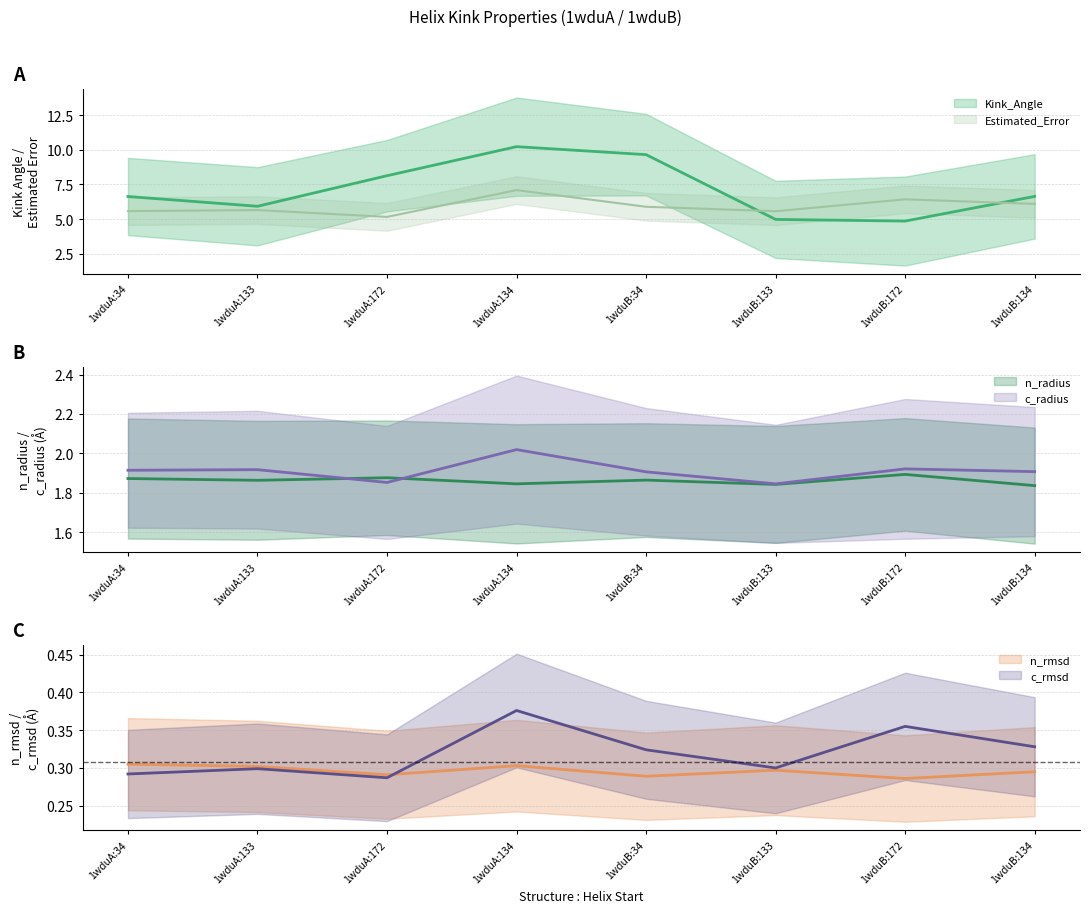

What is the lowest value of the Estimated_Error series?

5.2